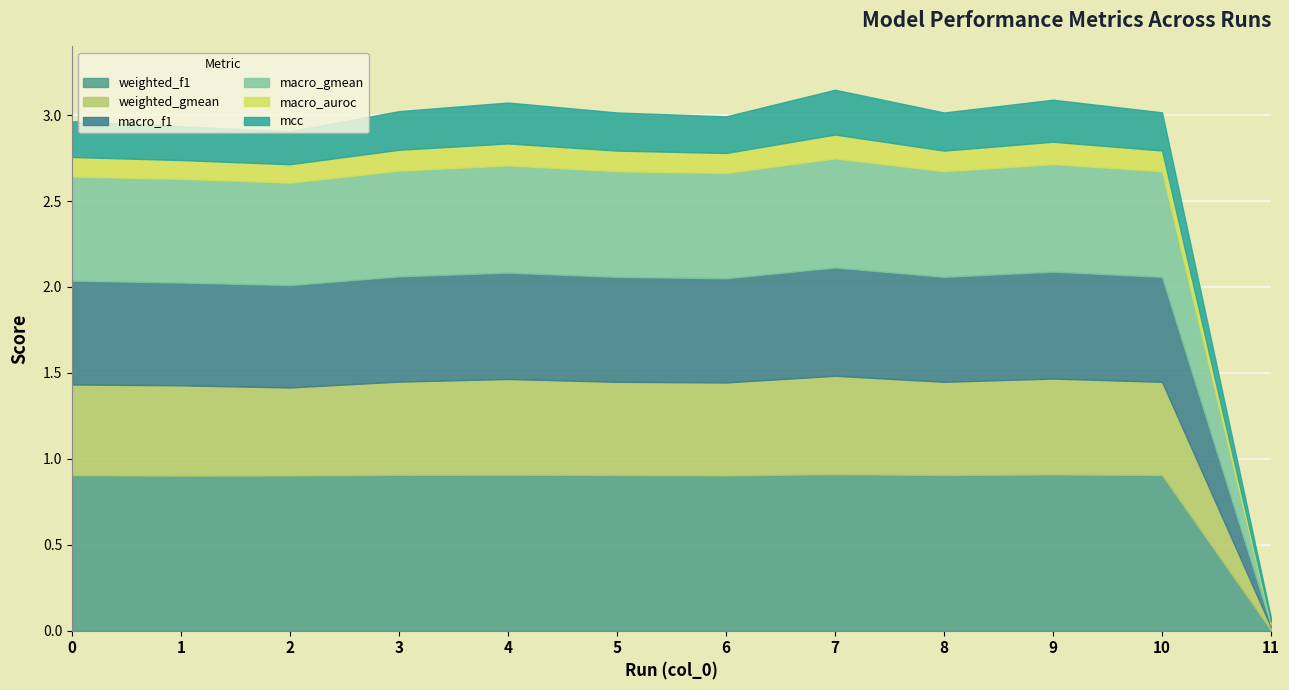

What is the sum of the macro_gmean values at 10 and 9?

1.2